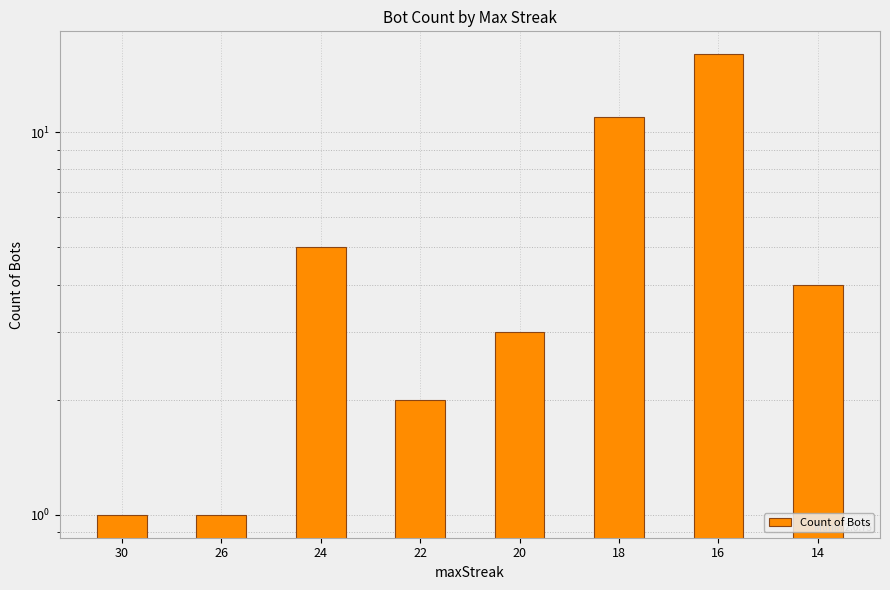

What is the smallest value displayed?

1